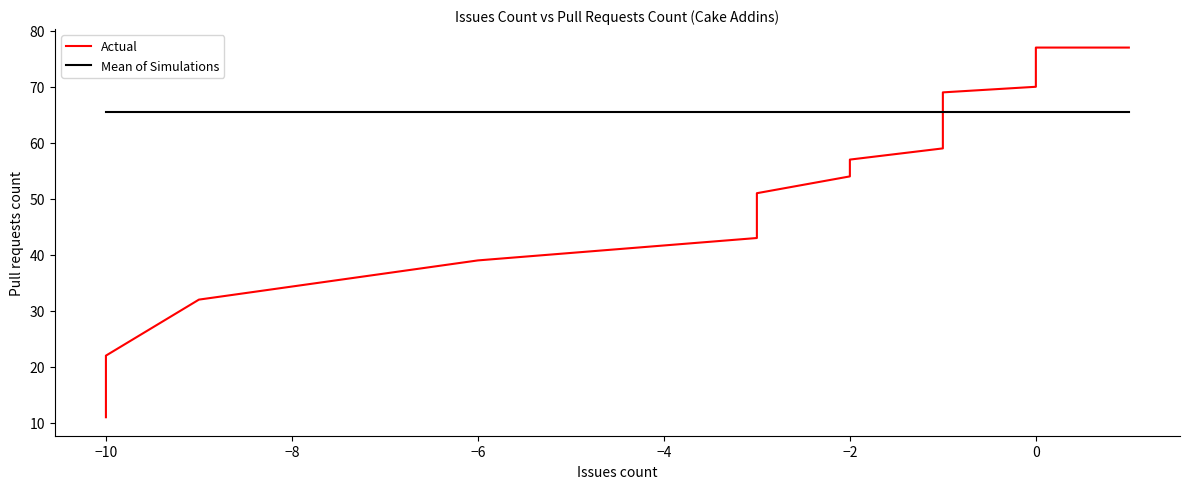

What is the sum of all Actual values?

2623.0